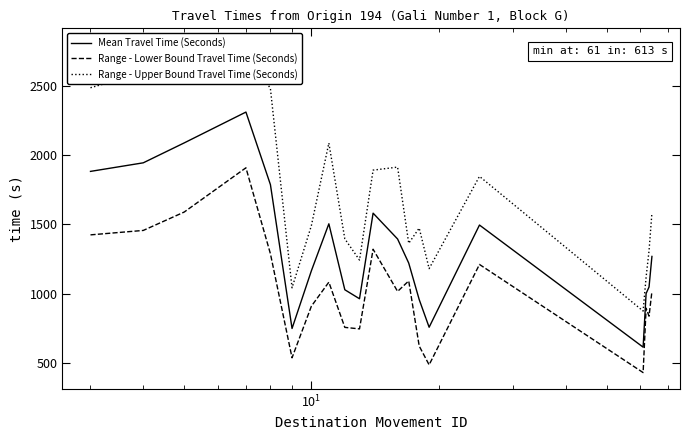

Which series has the widest spread of values?

Range - Upper Bound Travel Time (Seconds)